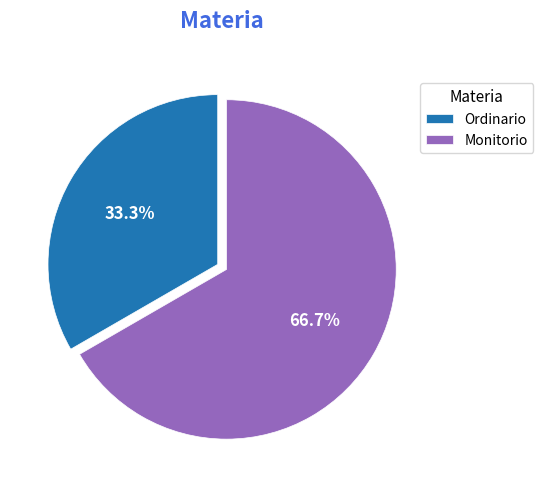

True or false: Monitorio accounts for 62% of the total.

False